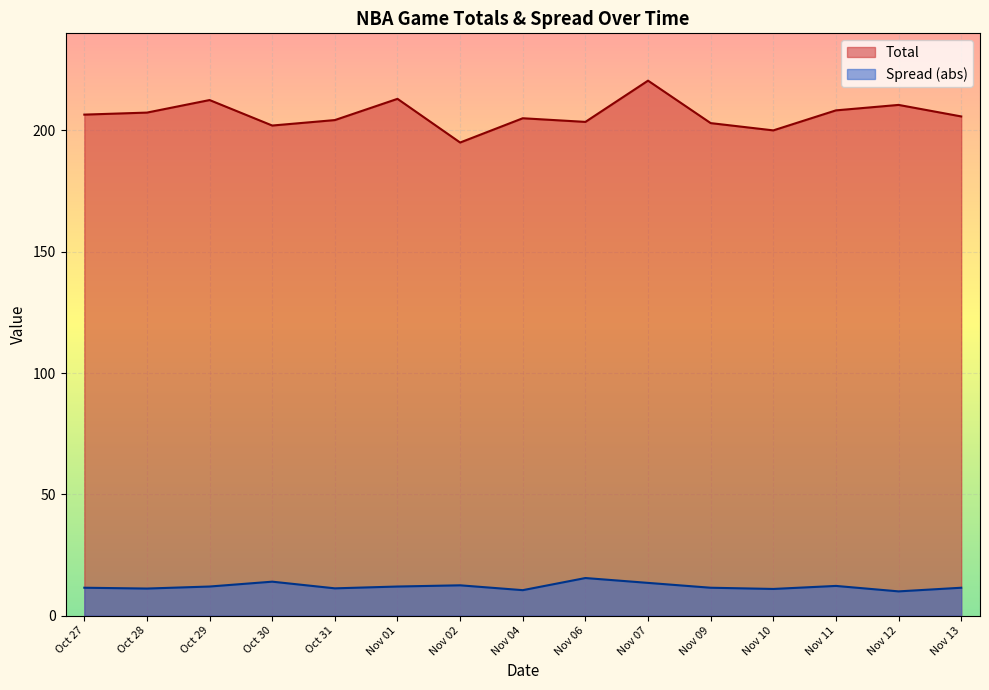

Rank the series by their average value, from lowest to highest.

Spread (abs), Total